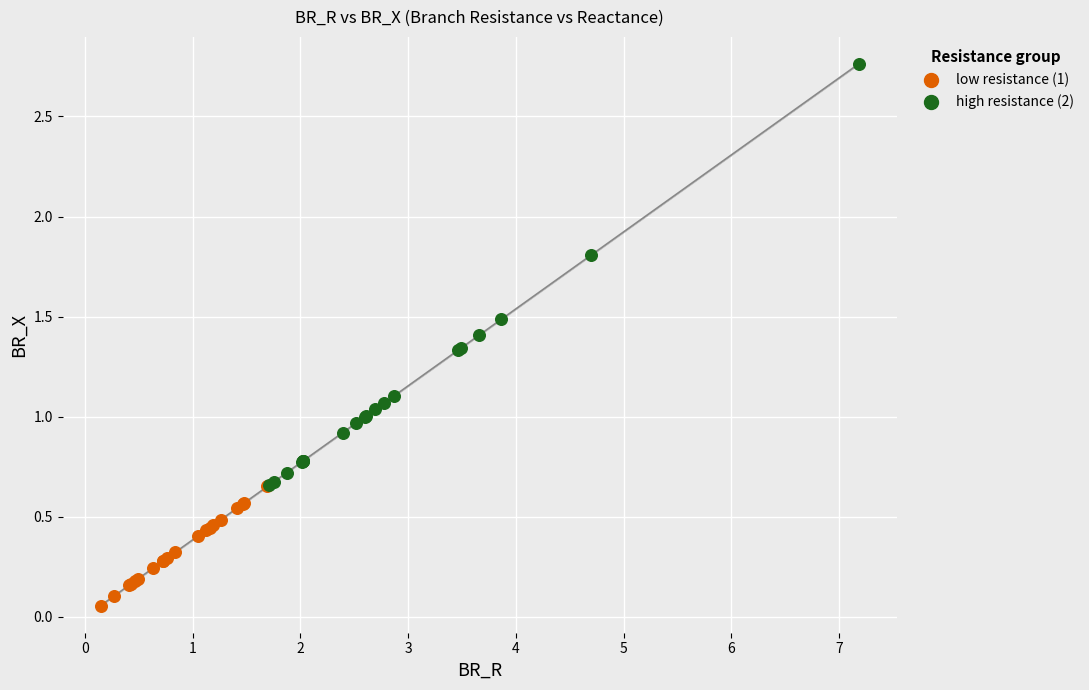

Which series has the largest Y range (max minus min)?

high resistance (2)